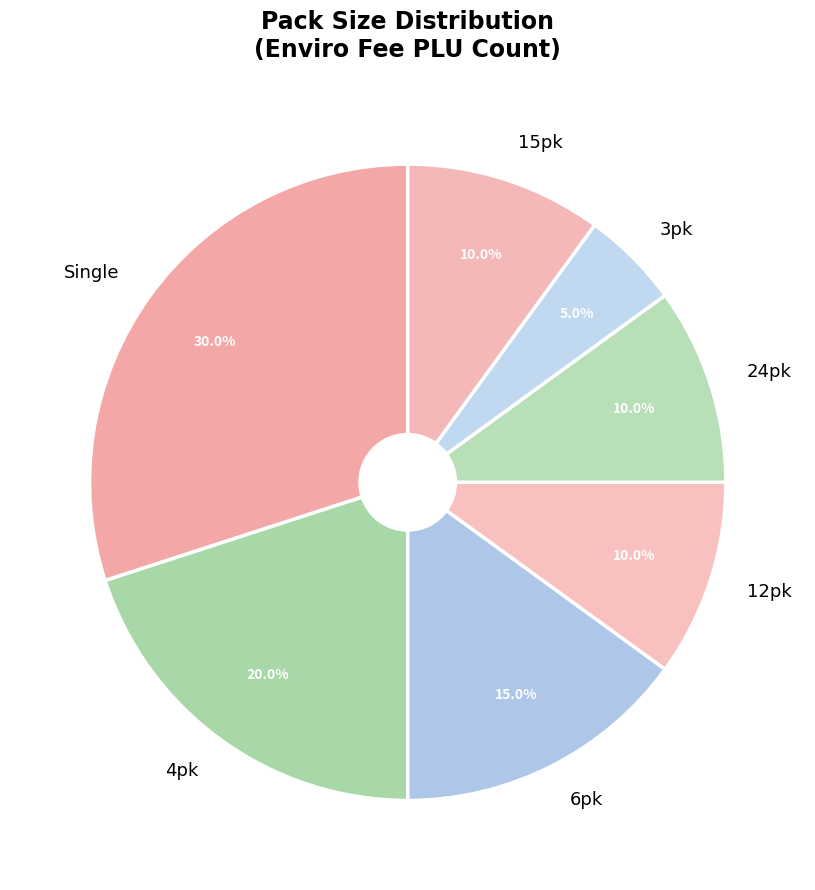

What is the largest slice in the pie chart?

Single